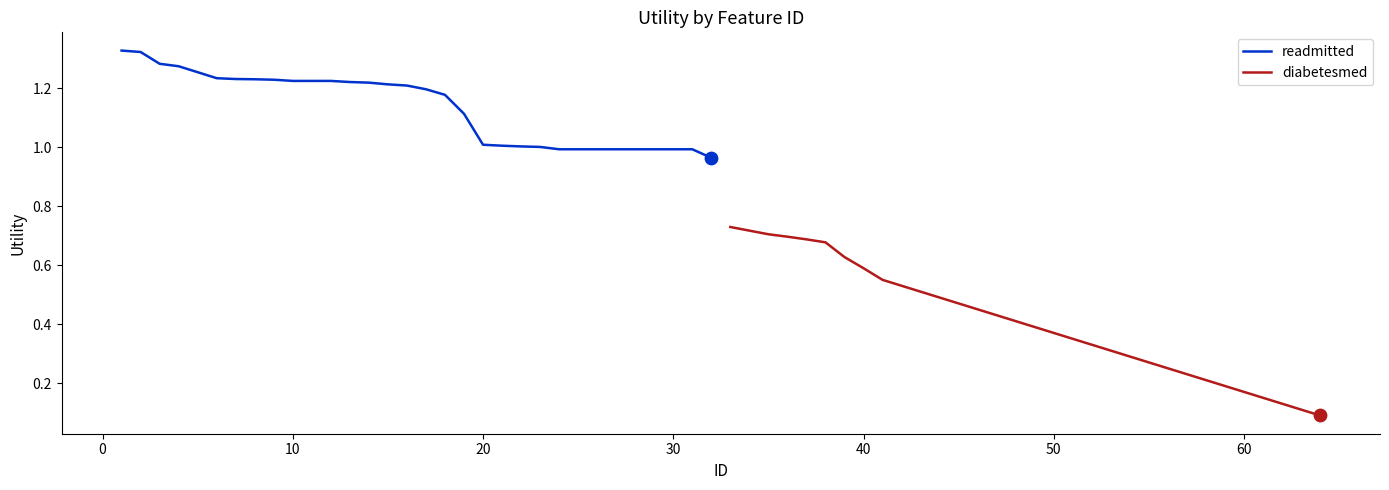

Which series has the largest total across all categories?

readmitted